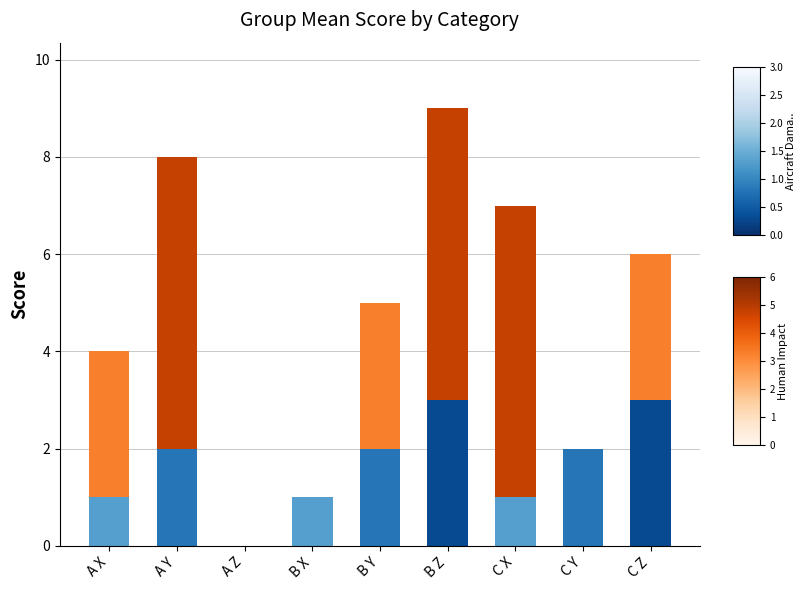

At which category is the sum across all series the highest?

B Z